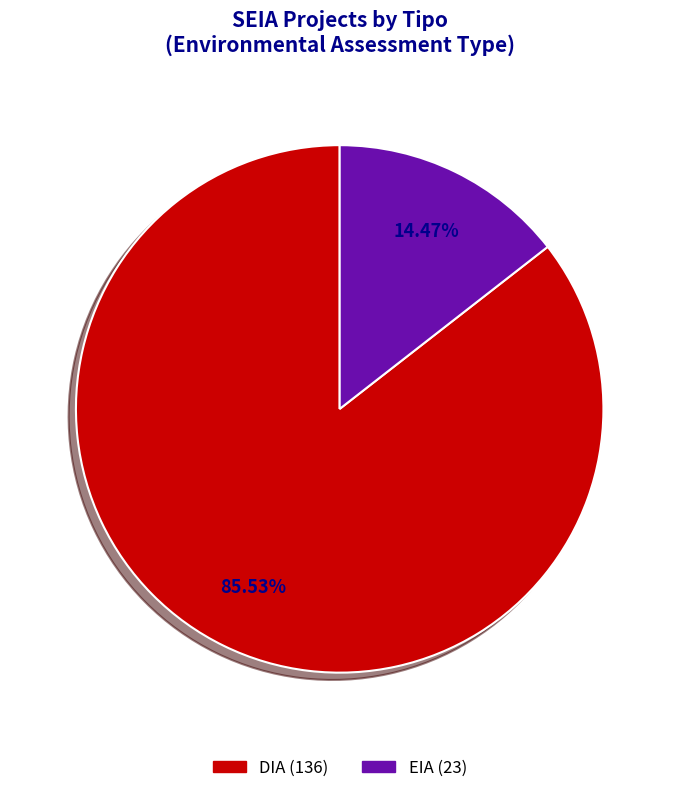

What is the ratio of the value at DIA to the value at EIA?

5.9